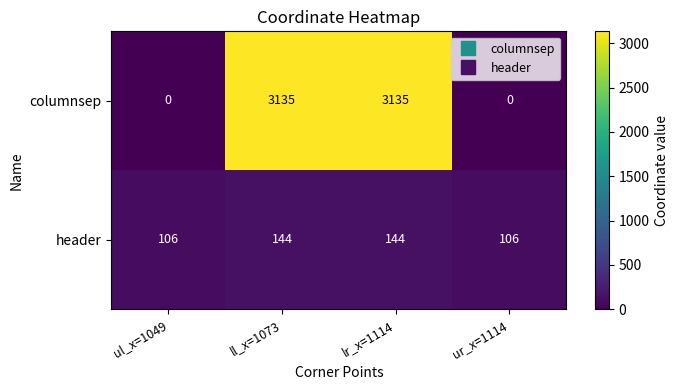

What value does the header series have at ul_x=1049?

106